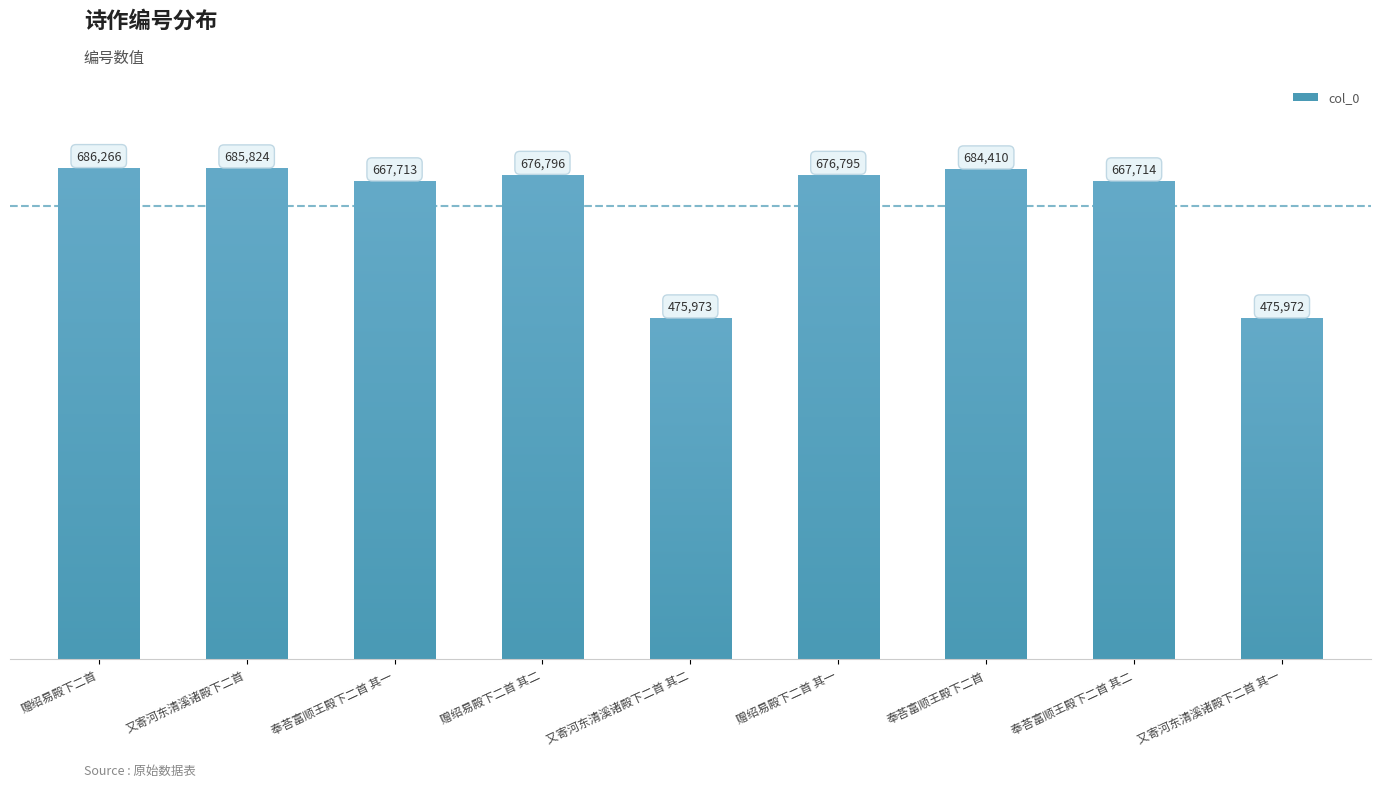

What is the difference between the values at 又寄河东清溪诸殿下二首 其一 and 又寄河东清溪诸殿下二首 其二?

1